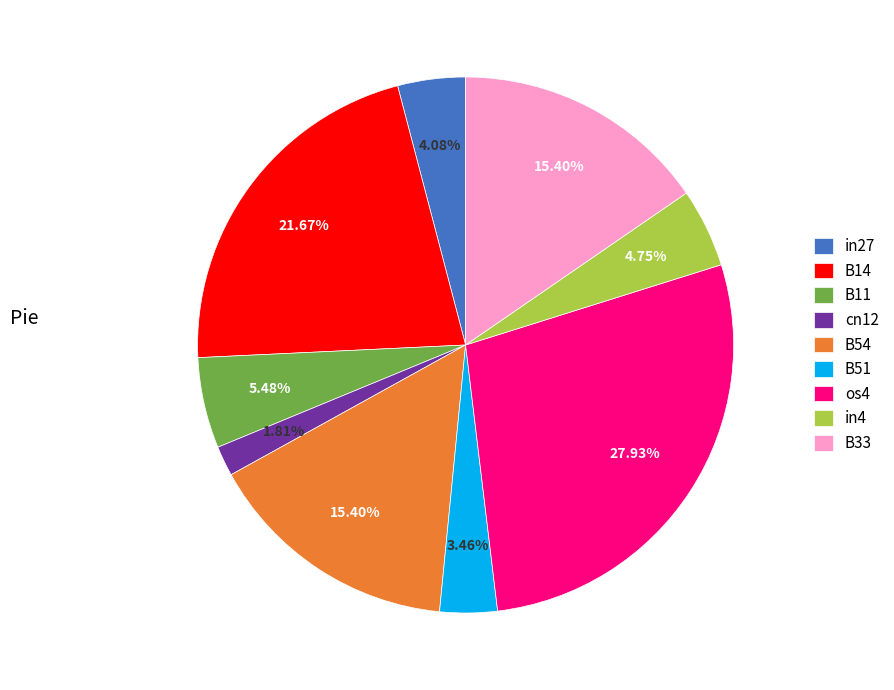

The B33 slice represents 4% of the pie. True or false?

False